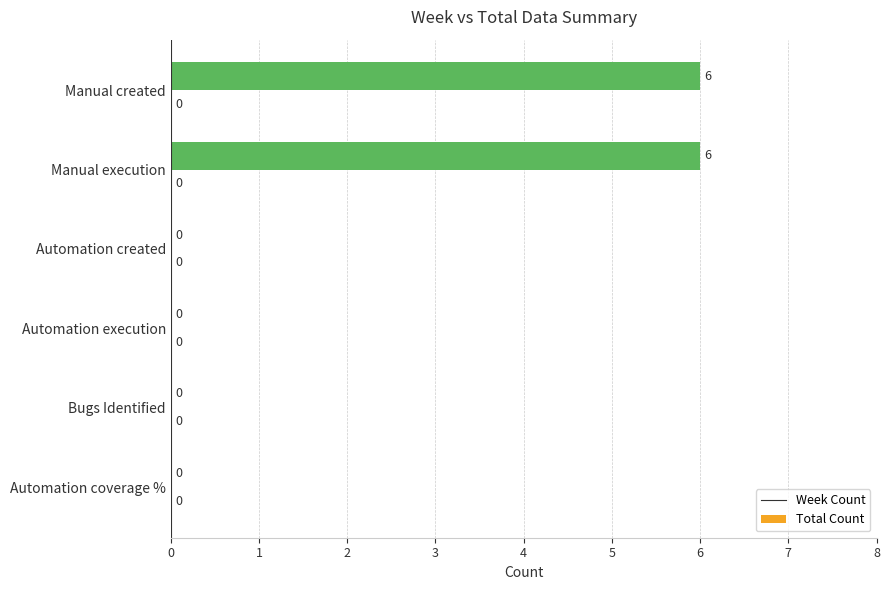

Between Manual created and Automation execution, which is larger?

Manual created